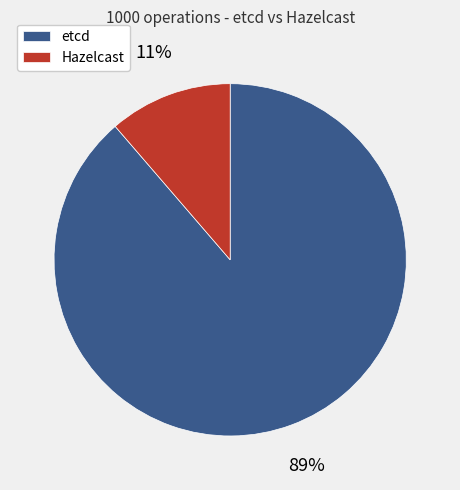

To the nearest percent, what percentage of the pie is Hazelcast?

11%